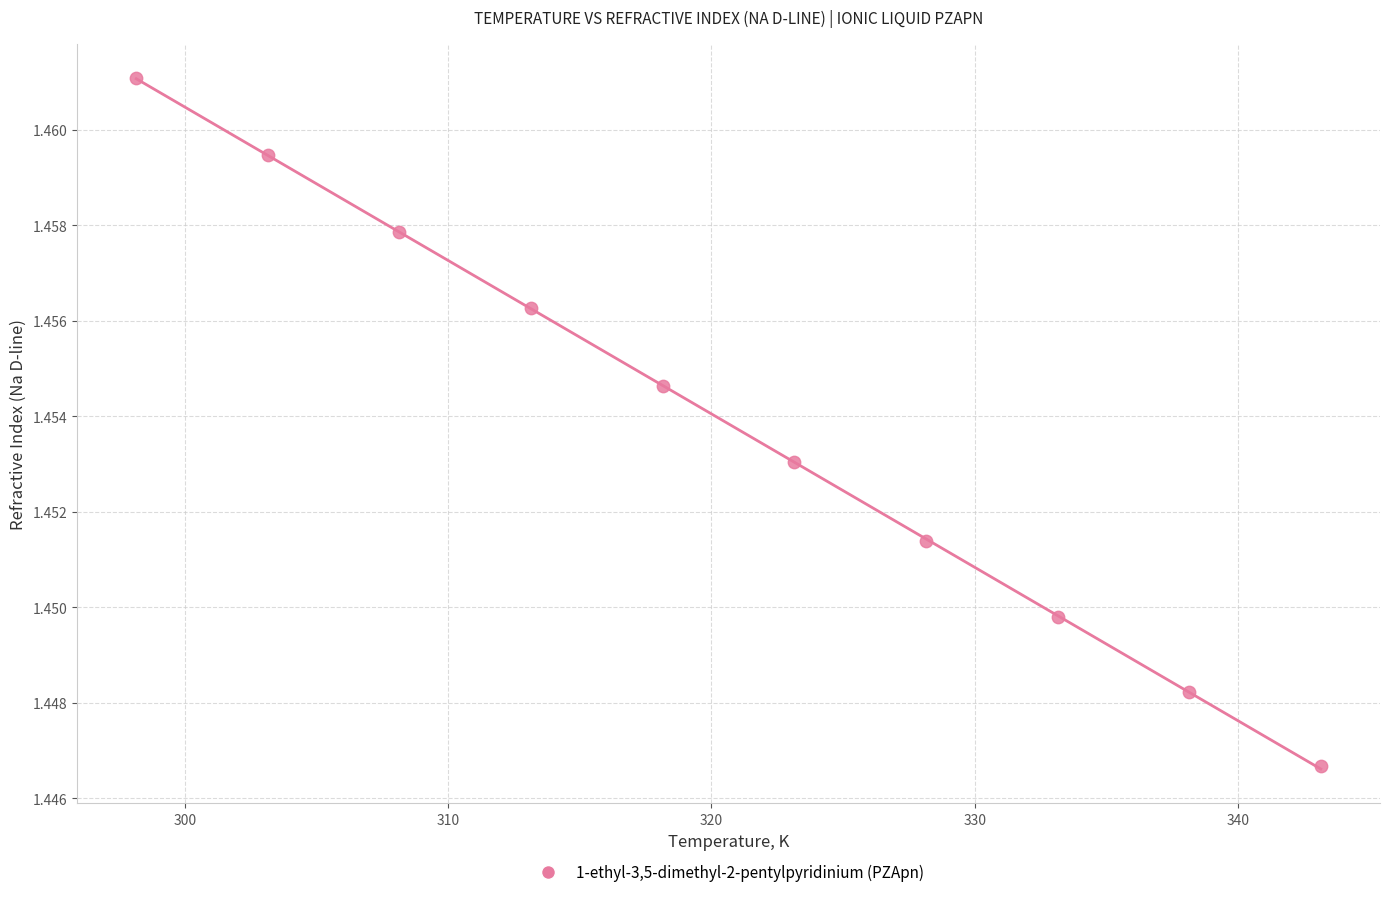

What is the range of X values (max minus min)?

45.0